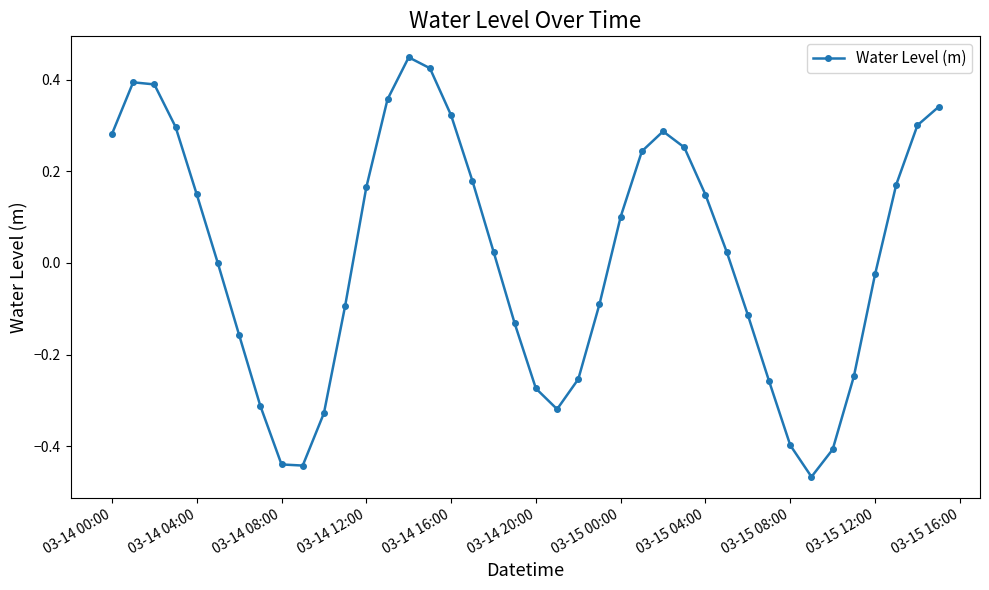

True or false: there are more than 1 points higher than both neighbors.

True